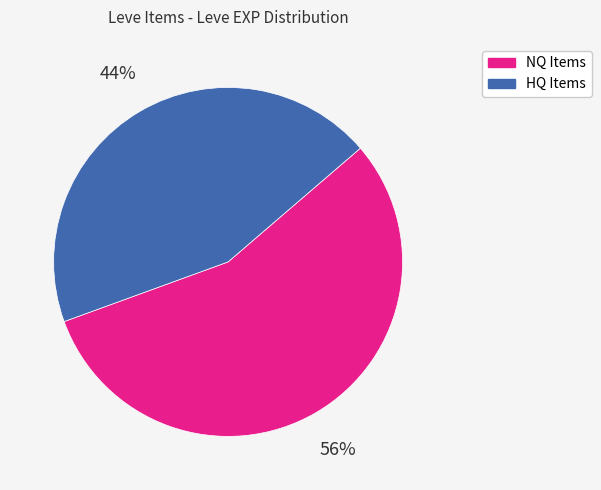

Is there any slice that represents more than half of the pie?

Yes